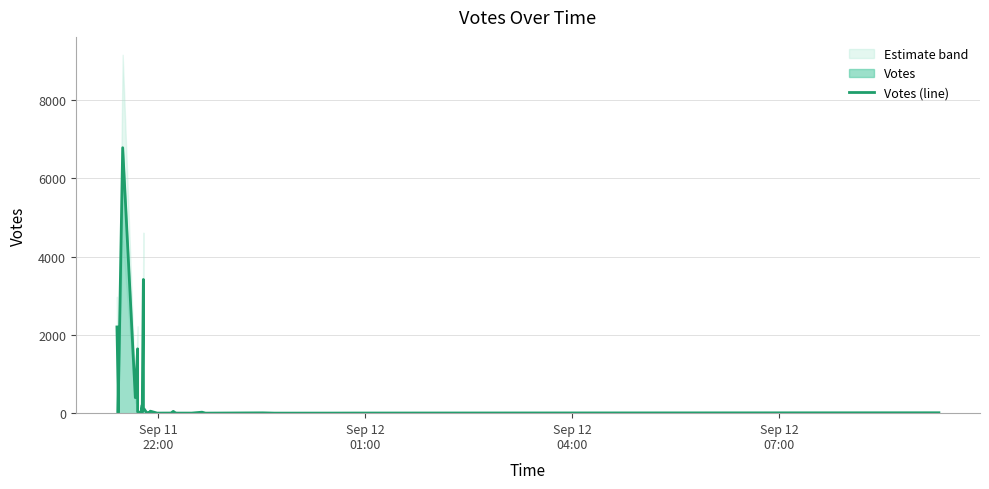

What is the difference between the maximum and minimum values?

6779